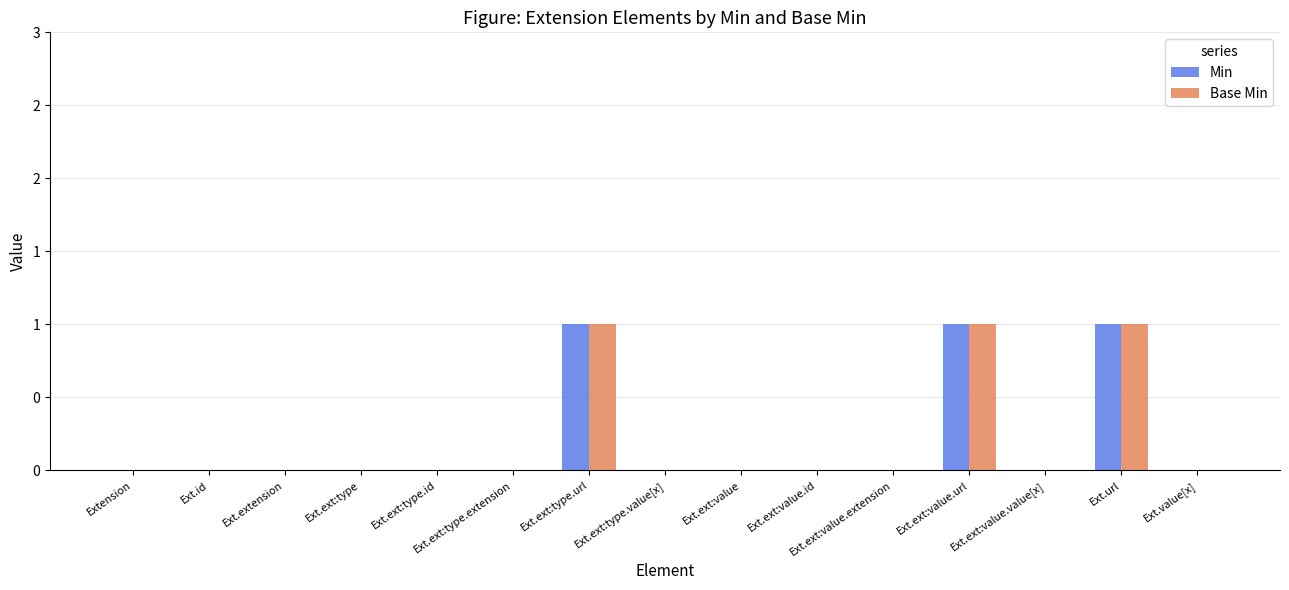

What are all the series names shown in the legend?

Min, Base Min